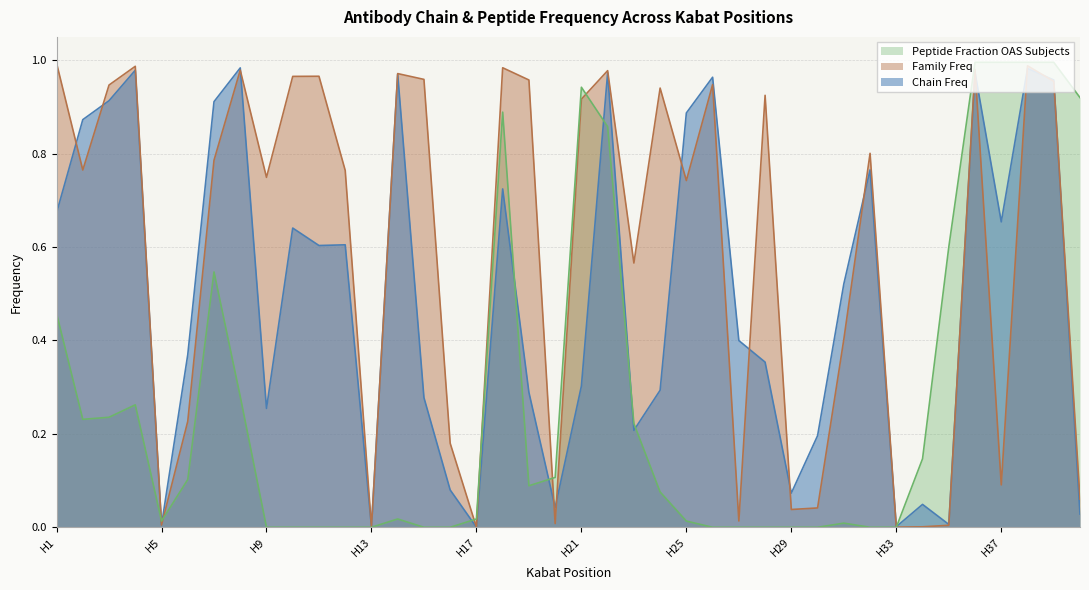

What is the sum of the Family Freq values at H11 and H23?

1.5